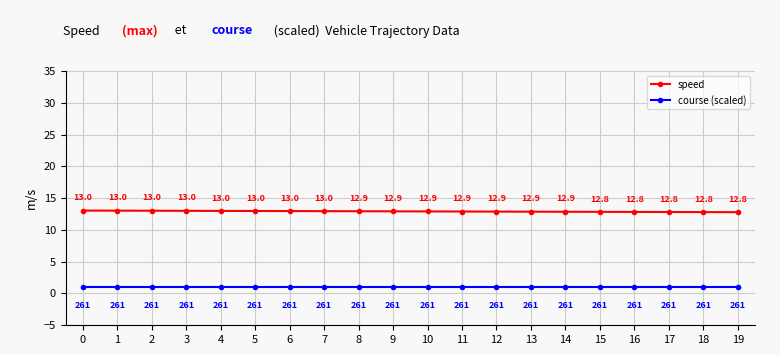

Rank the series by their maximum value, from lowest to highest.

course (scaled), speed